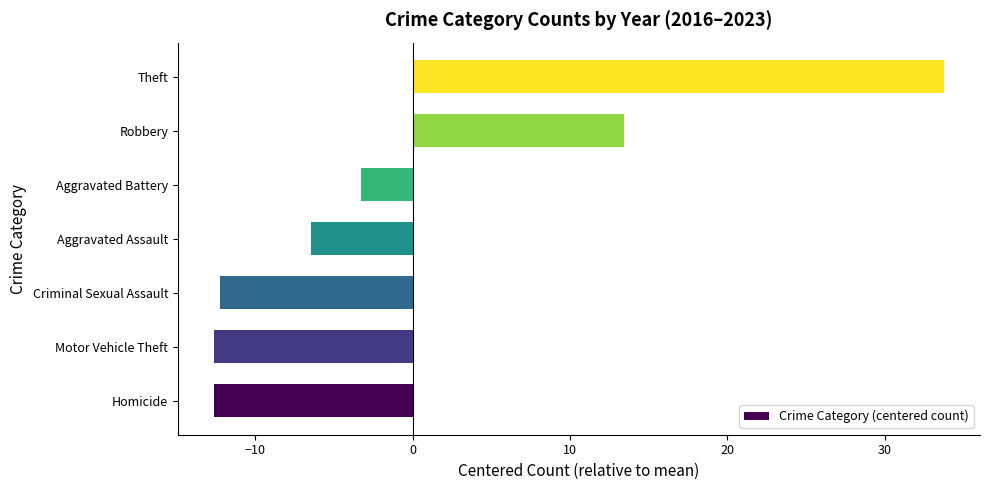

At which label is the value closest to 10?

Robbery